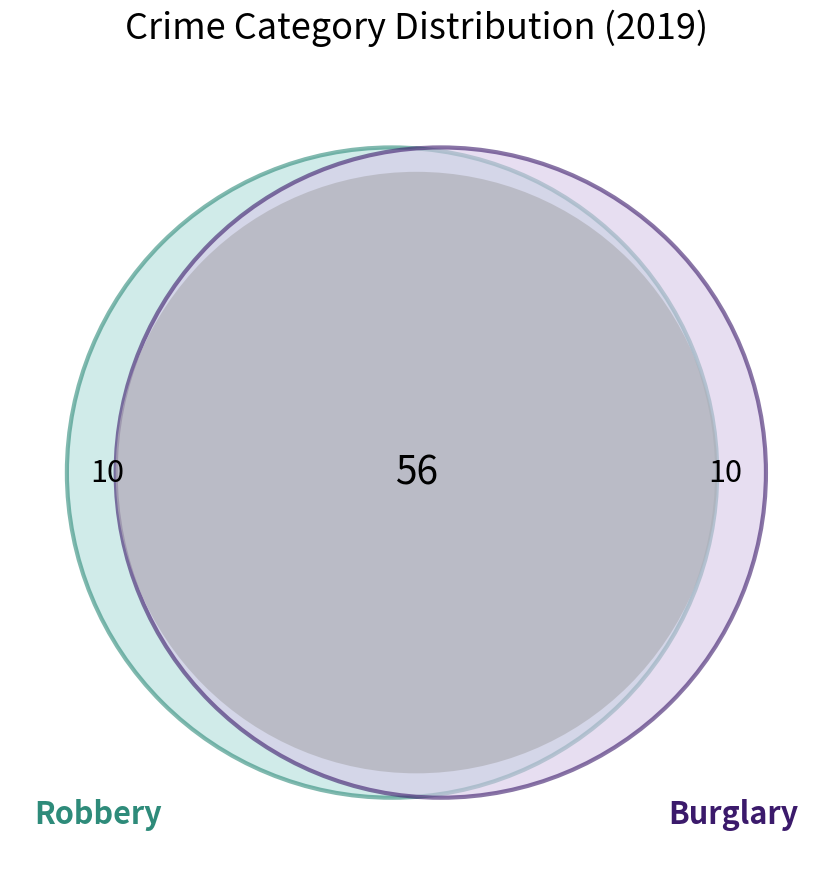

True or false: Aggravated Battery accounts for 1% of the total.

False